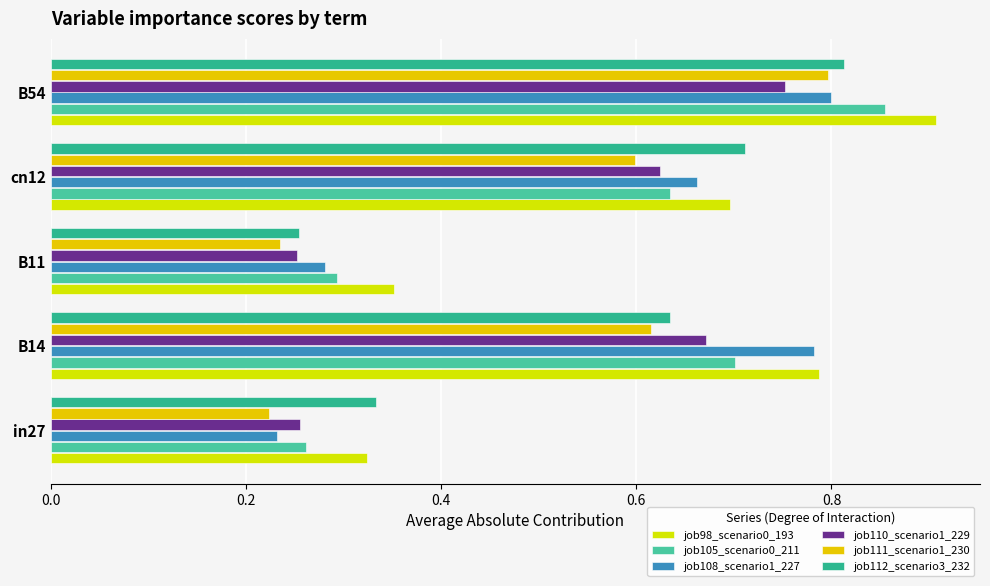

How many series are shown in this chart?

6